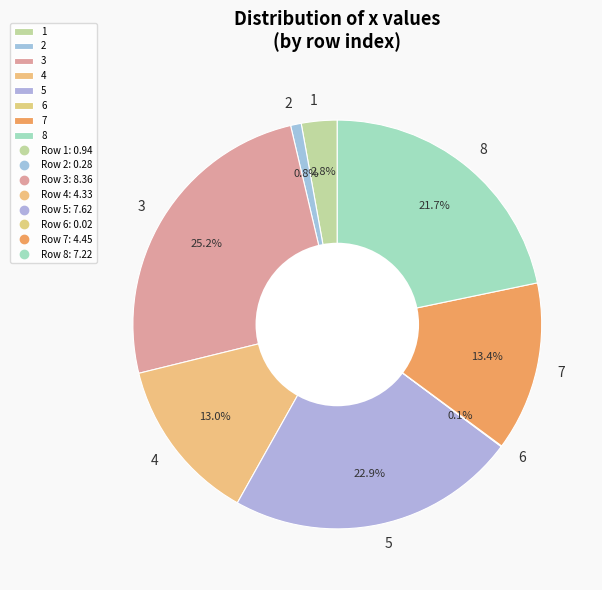

Is the sum of 1 and 2 greater than half?

No